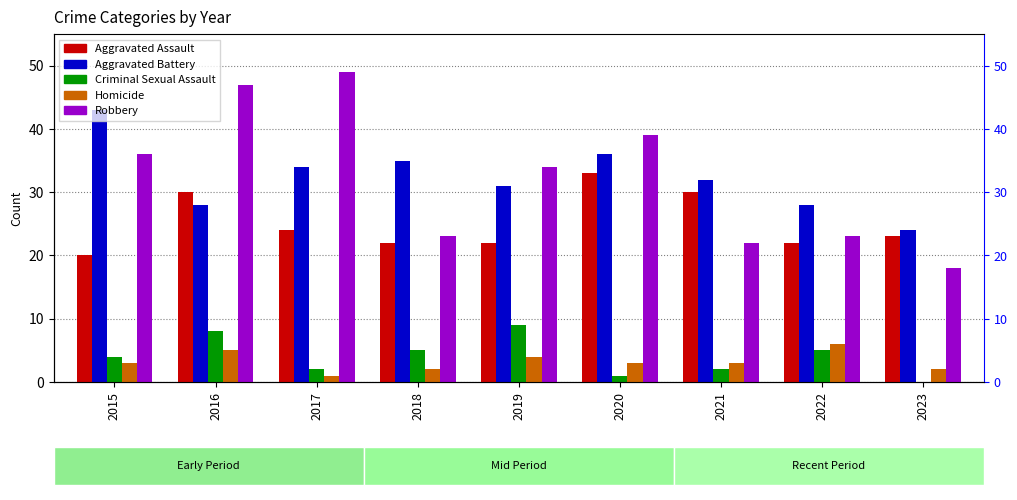

Reading left to right, what are all the values shown in this chart?

Aggravated Assault: 2015=20	2016=30	2017=24	2018=22	2019=22	2020=33	2021=30	2022=22	2023=23
Aggravated Battery: 2015=43	2016=28	2017=34	2018=35	2019=31	2020=36	2021=32	2022=28	2023=24
Criminal Sexual Assault: 2015=4	2016=8	2017=2	2018=5	2019=9	2020=1	2021=2	2022=5	2023=0
Homicide: 2015=3	2016=5	2017=1	2018=2	2019=4	2020=3	2021=3	2022=6	2023=2
Robbery: 2015=36	2016=47	2017=49	2018=23	2019=34	2020=39	2021=22	2022=23	2023=18